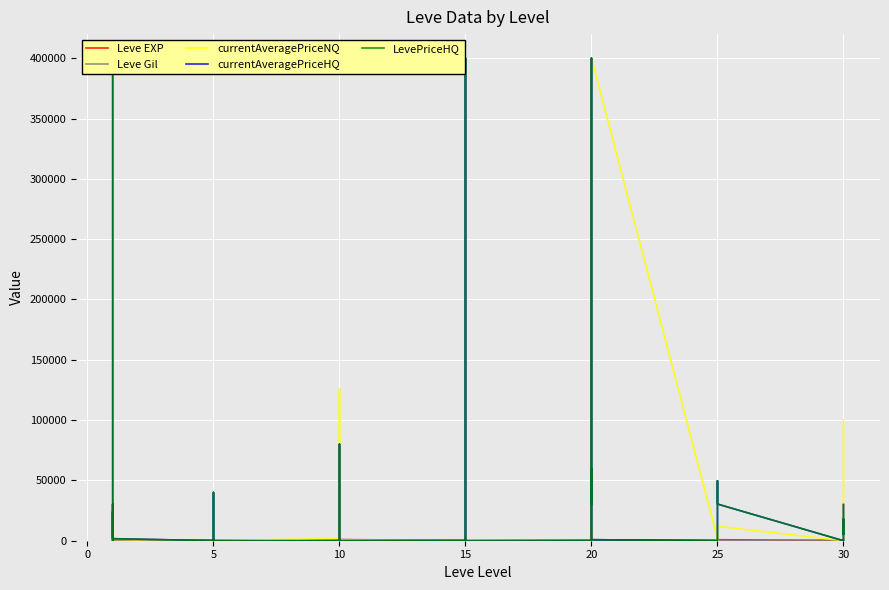

What is the difference between the highest and lowest values at 20?

600